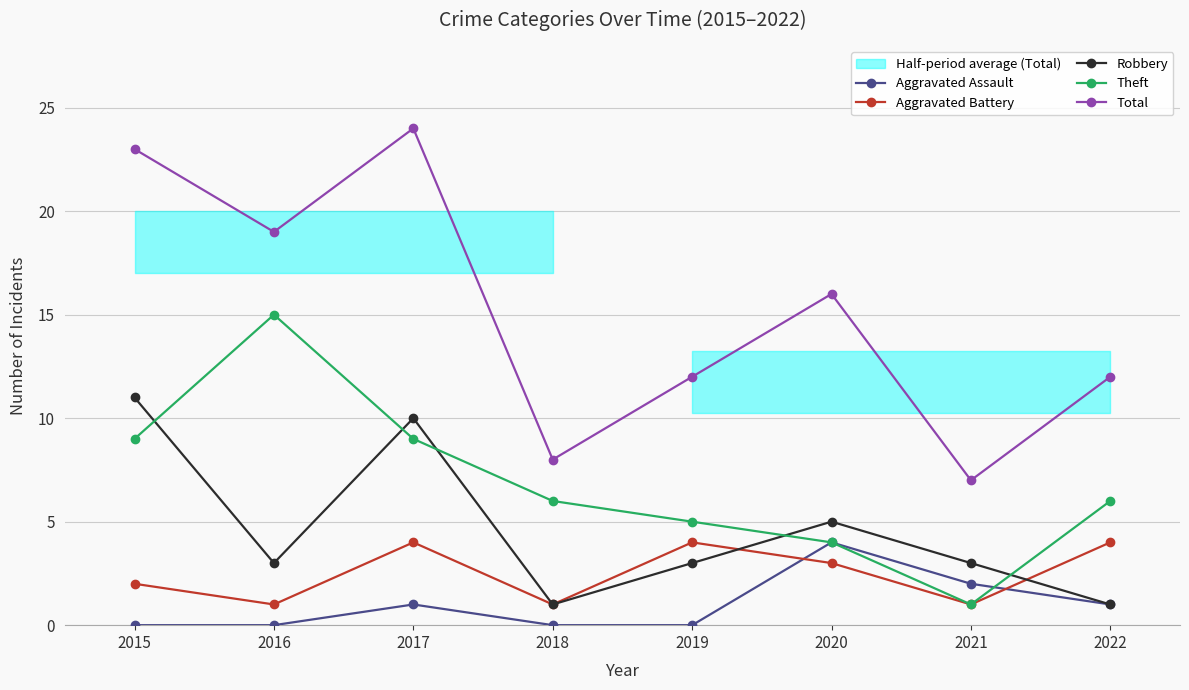

Reading right to left, what are all the values shown in this chart?

Aggravated Assault: 1	2	4	0	0	1	0	0
Aggravated Battery: 4	1	3	4	1	4	1	2
Robbery: 1	3	5	3	1	10	3	11
Theft: 6	1	4	5	6	9	15	9
Total: 12	7	16	12	8	24	19	23